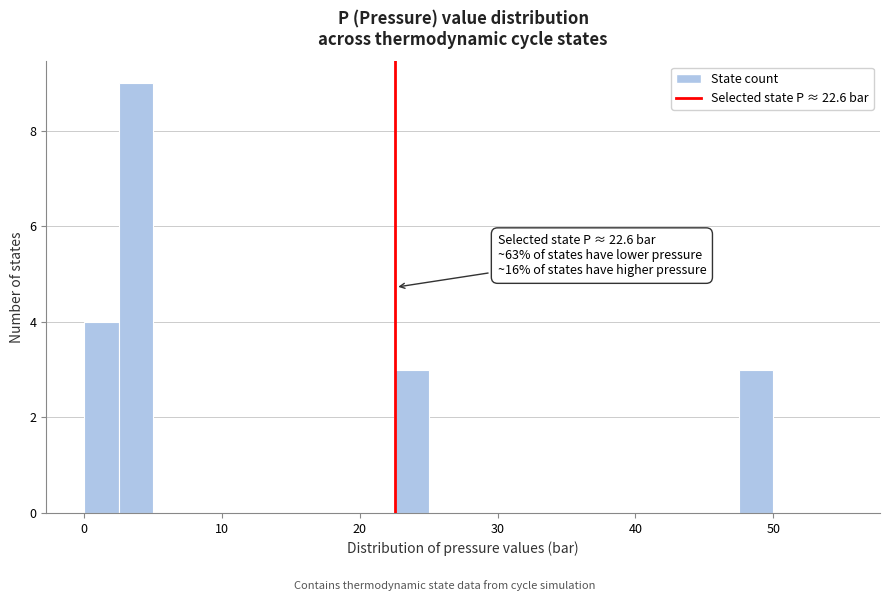

Around what value on the x-axis is the tallest bar? Give the approximate position of its centre, as read against the axis.

4